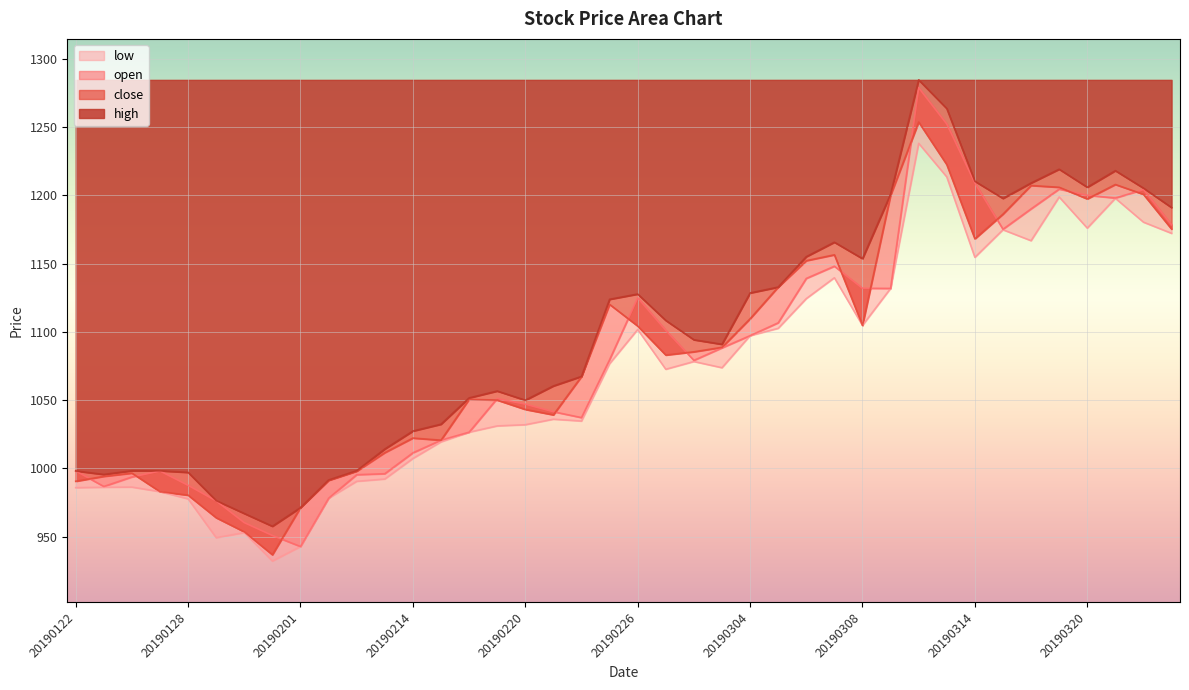

What is the value of the close point at the 34th from the left?

1186.1